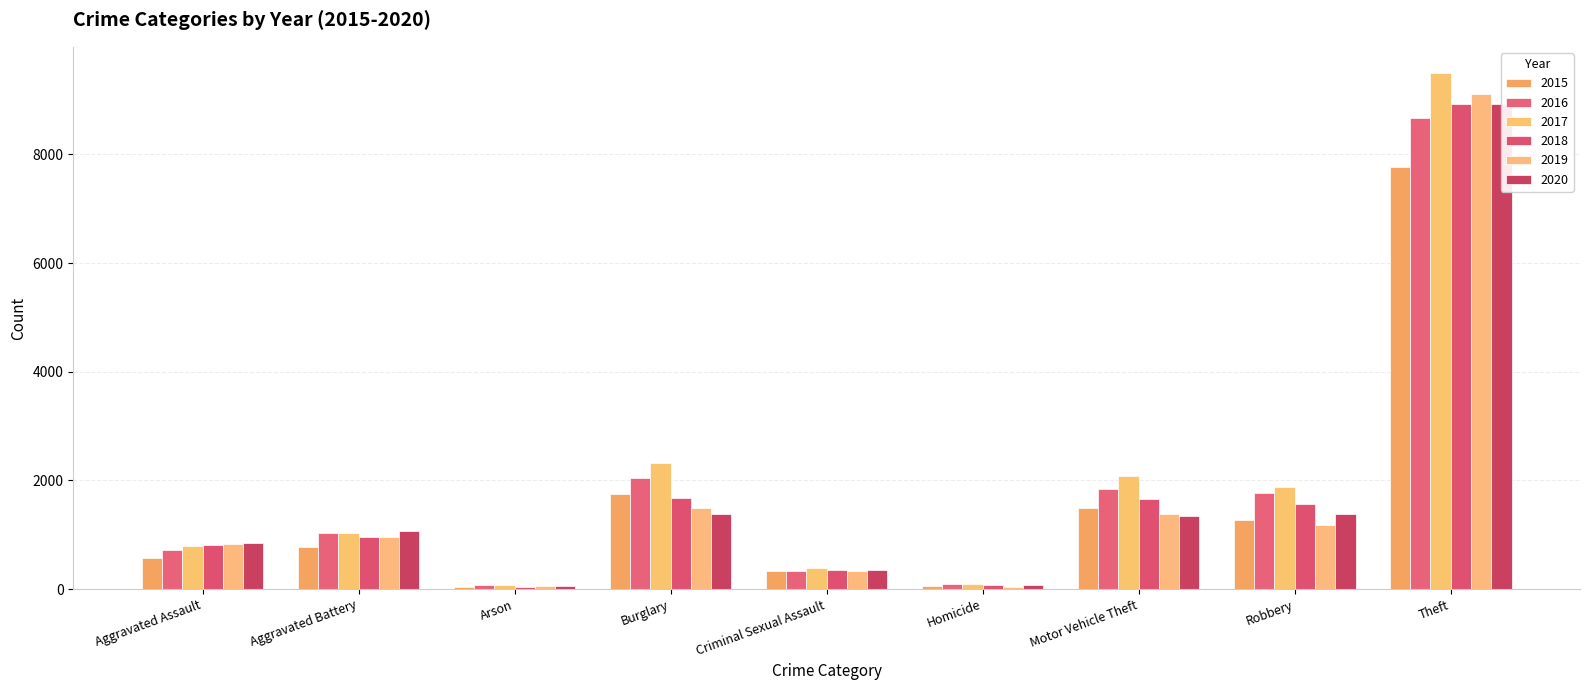

Reading left to right, extract all data points from this chart.

2015: Aggravated Assault=564	Aggravated Battery=775	Arson=37	Burglary=1755	Criminal Sexual Assault=332	Homicide=50	Motor Vehicle Theft=1485	Robbery=1271	Theft=7765
2016: Aggravated Assault=711	Aggravated Battery=1031	Arson=72	Burglary=2053	Criminal Sexual Assault=326	Homicide=103	Motor Vehicle Theft=1849	Robbery=1767	Theft=8662
2017: Aggravated Assault=801	Aggravated Battery=1033	Arson=80	Burglary=2323	Criminal Sexual Assault=384	Homicide=103	Motor Vehicle Theft=2082	Robbery=1886	Theft=9503
2018: Aggravated Assault=818	Aggravated Battery=964	Arson=40	Burglary=1675	Criminal Sexual Assault=346	Homicide=84	Motor Vehicle Theft=1655	Robbery=1560	Theft=8921
2019: Aggravated Assault=825	Aggravated Battery=957	Arson=52	Burglary=1491	Criminal Sexual Assault=336	Homicide=48	Motor Vehicle Theft=1388	Robbery=1175	Theft=9102
2020: Aggravated Assault=841	Aggravated Battery=1066	Arson=55	Burglary=1374	Criminal Sexual Assault=354	Homicide=75	Motor Vehicle Theft=1346	Robbery=1380	Theft=8924